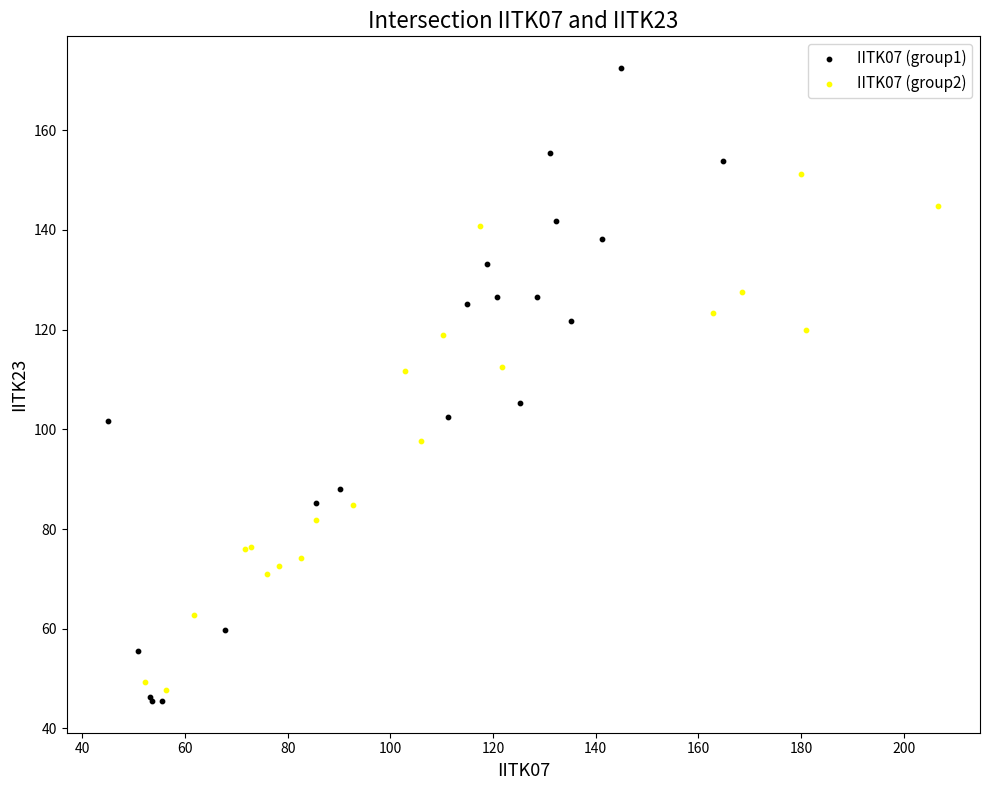

Which series contains the highest Y value?

IITK07 (group1)